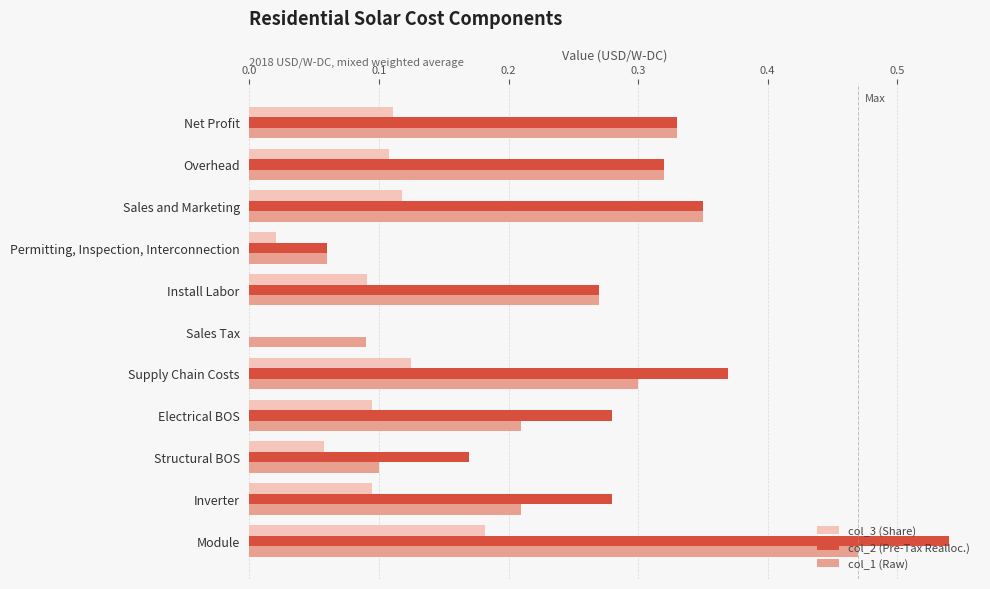

The col_3 (Share) series shows 0.1 at Overhead. True or false?

True